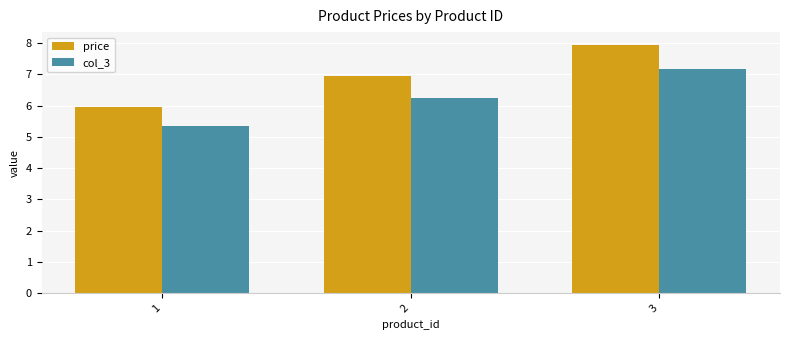

Which category has the lowest value across all series?

1